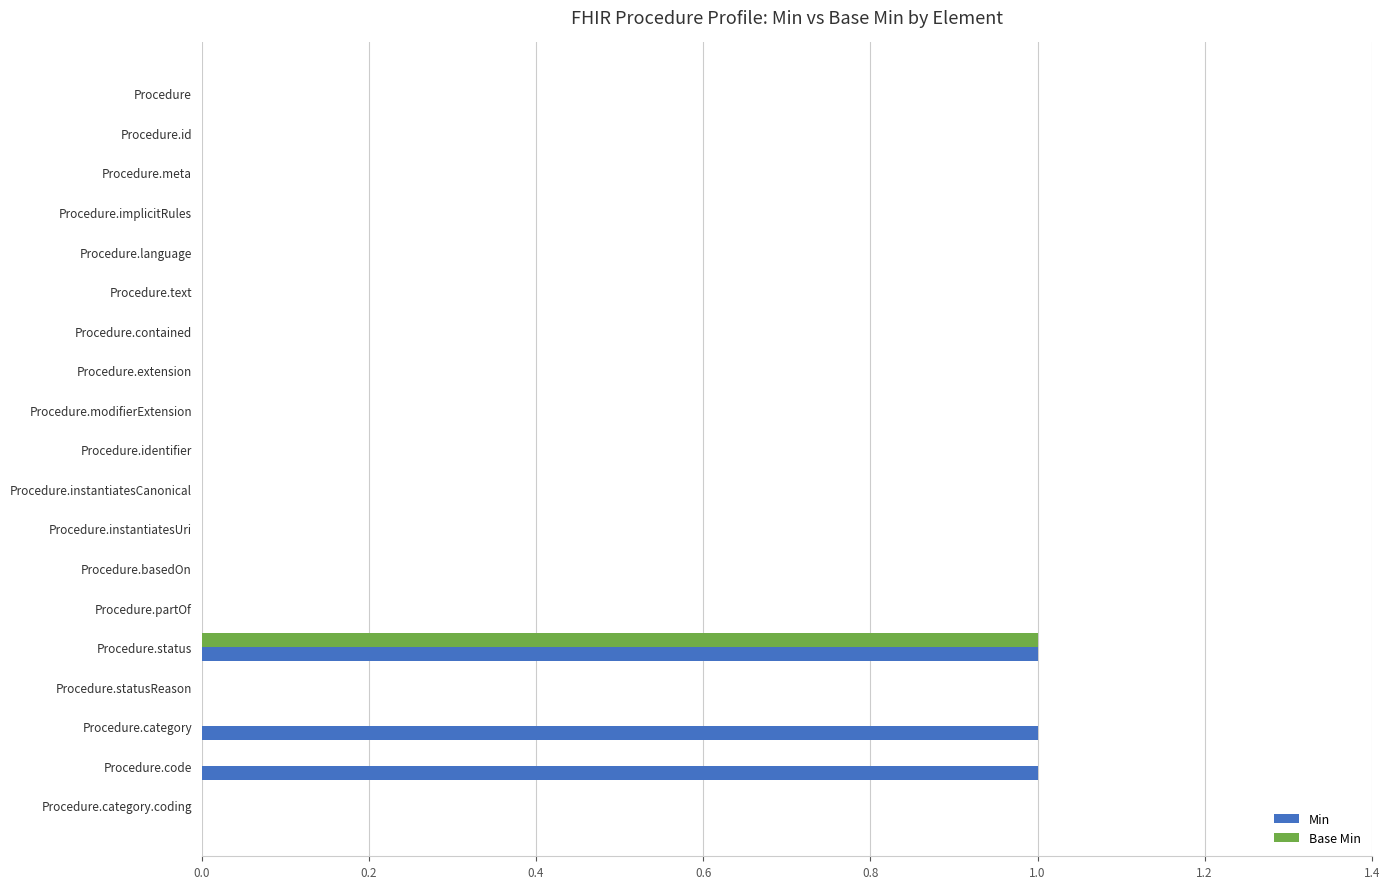

Which series has the largest total across all categories?

Min